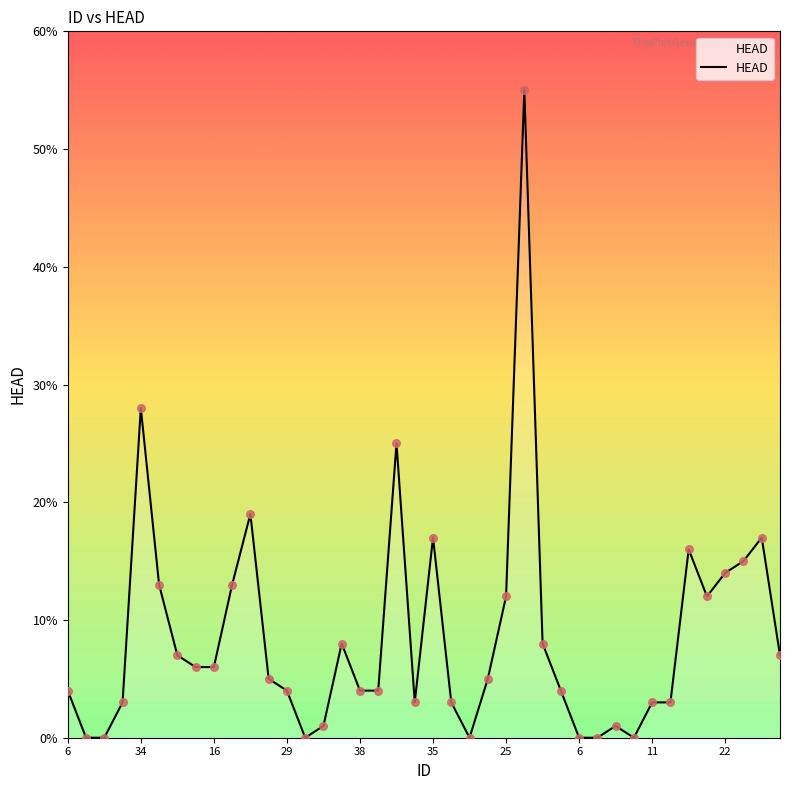

What is the maximum value shown in the chart?

55